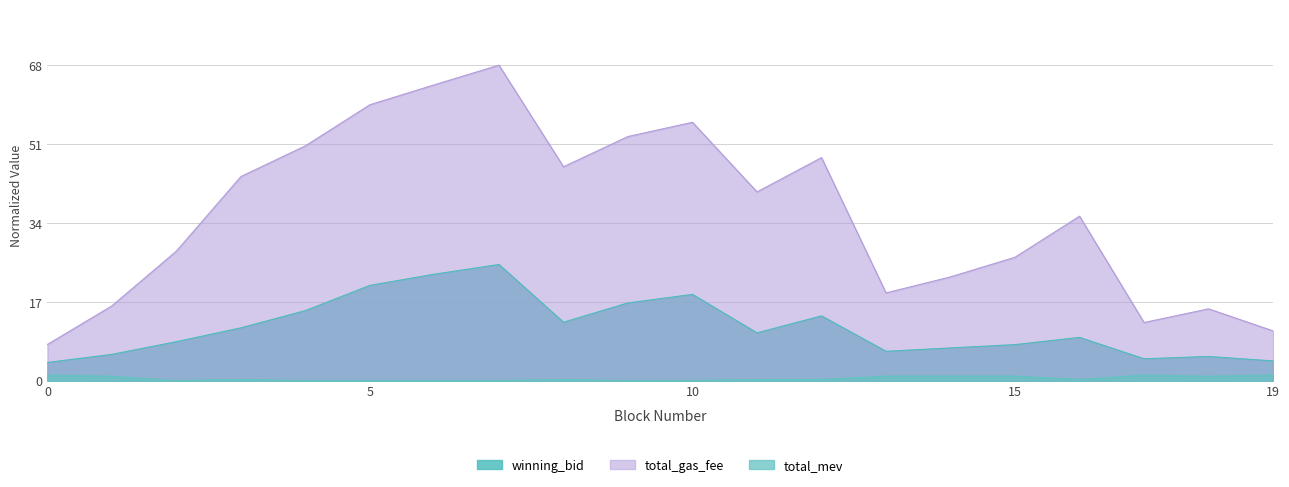

The value of total_gas_fee at 8 is 46.1. True or false?

True